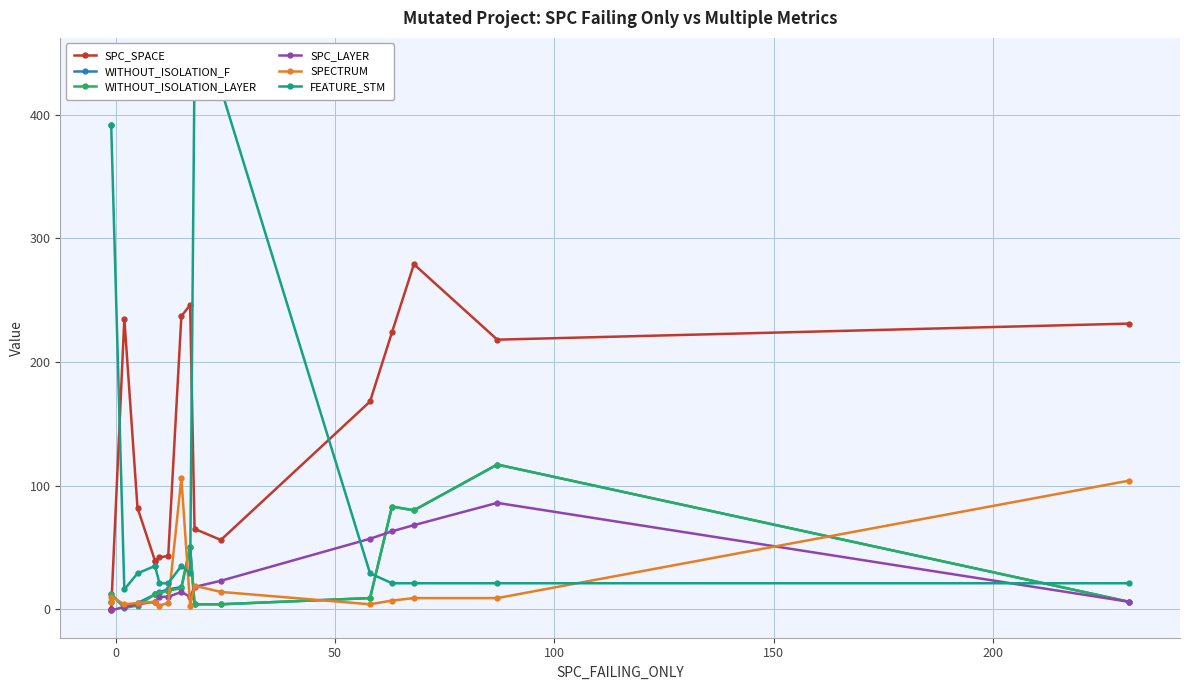

What is the maximum value for SPC_SPACE?

279